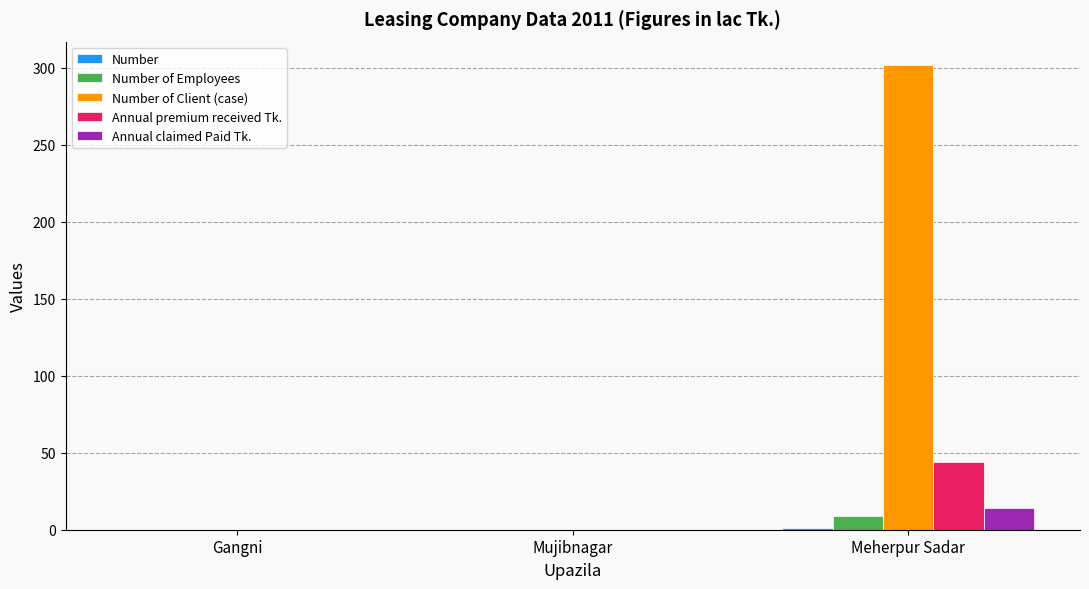

True or false: Annual premium received Tk. has a value of 44 at Meherpur Sadar.

True